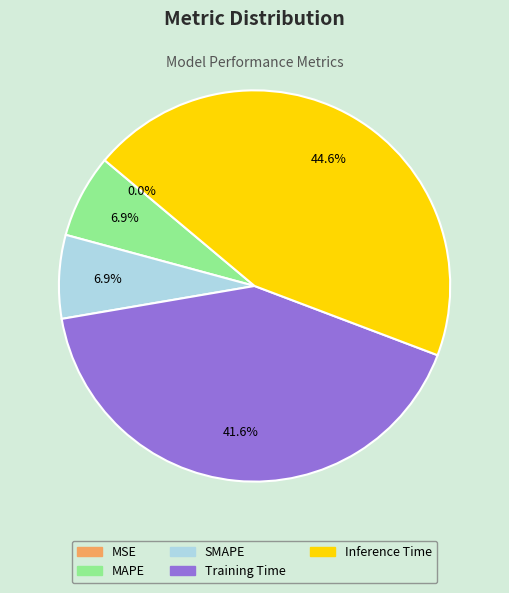

Between Inference Time and SMAPE, which is larger?

Inference Time